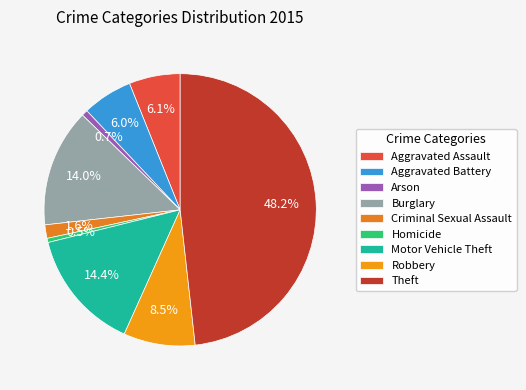

Rank the categories by value from lowest to highest.

Homicide, Arson, Criminal Sexual Assault, Aggravated Battery, Aggravated Assault, Robbery, Burglary, Motor Vehicle Theft, Theft